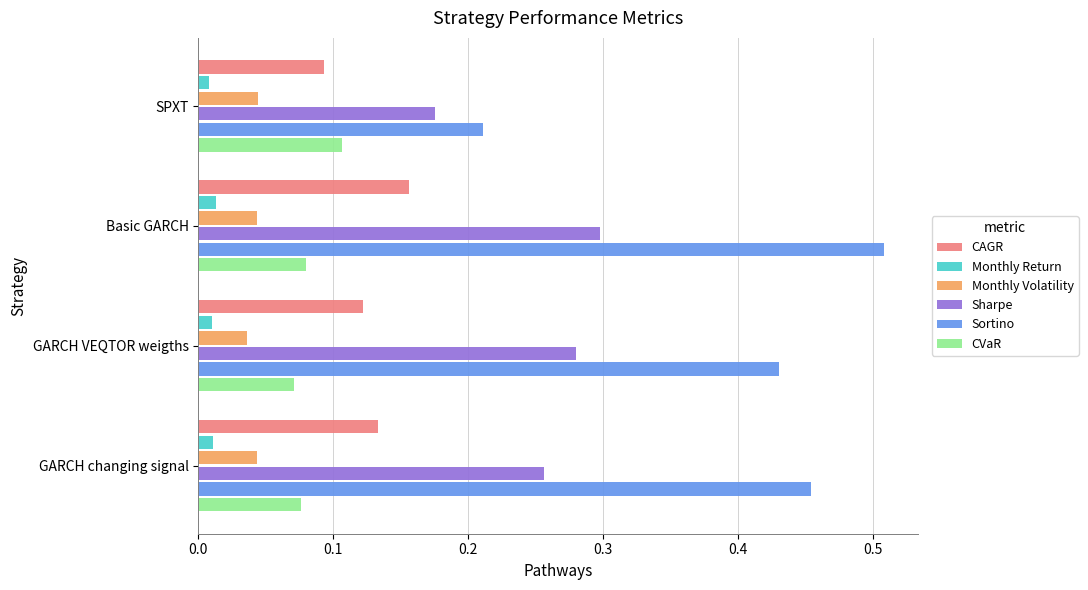

Between Basic GARCH and GARCH changing signal, which series saw the biggest shift?

Sortino